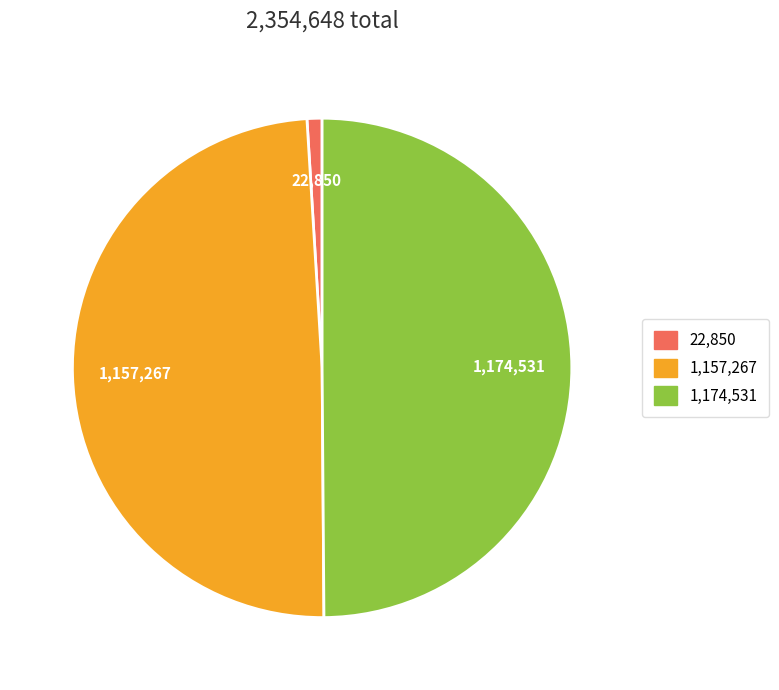

How many segments does this pie chart have?

3